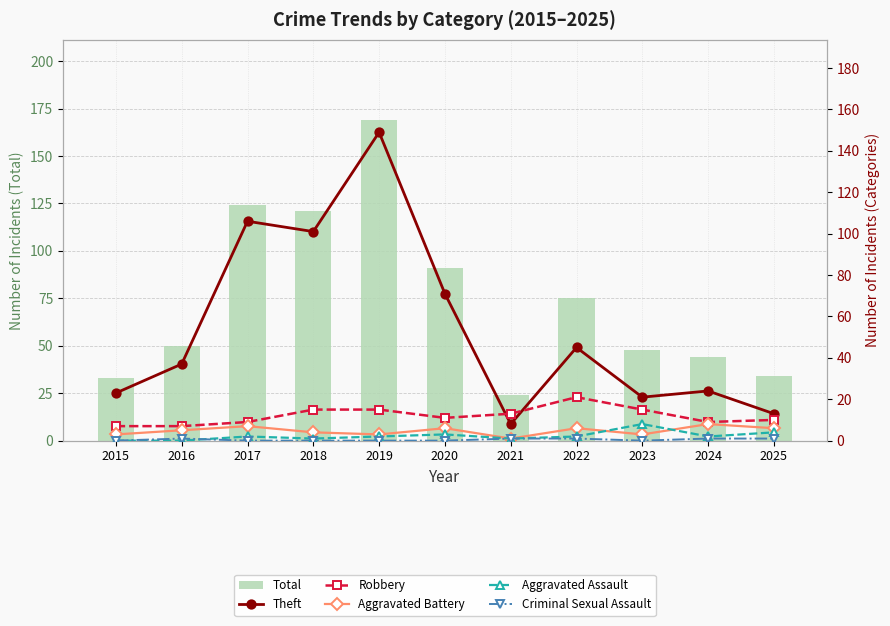

Reading left to right, what are all the values shown in this chart?

Total: 33	50	124	121	169	91	24	75	48	44	34
Theft: 23	37	106	101	149	71	8	45	21	24	13
Robbery: 7	7	9	15	15	11	13	21	15	9	10
Aggravated Battery: 3	5	7	4	3	6	1	6	3	8	6
Aggravated Assault: 0	0	2	1	2	3	1	2	8	2	4
Criminal Sexual Assault: 0	1	0	0	0	0	1	1	0	1	1